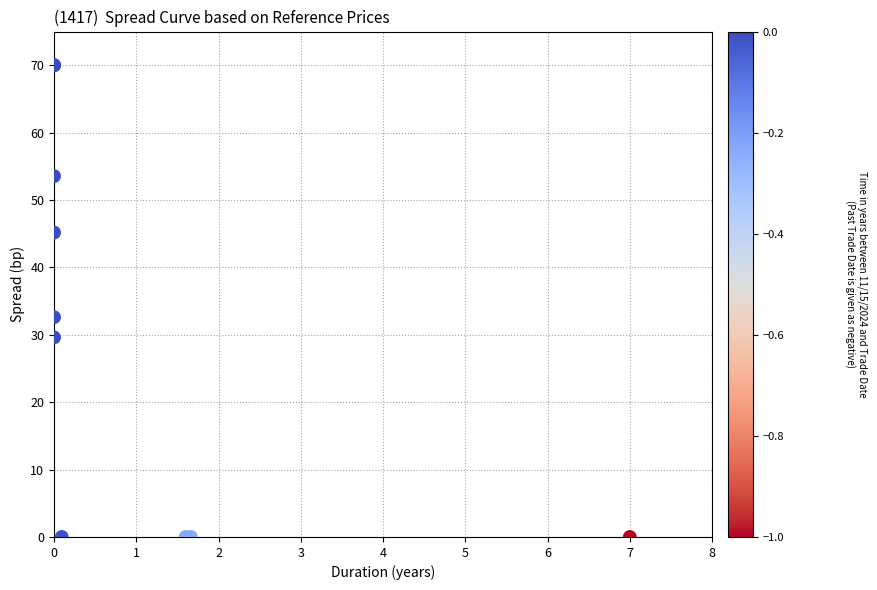

What Y value in the scatter plot is closest to 35?

32.6